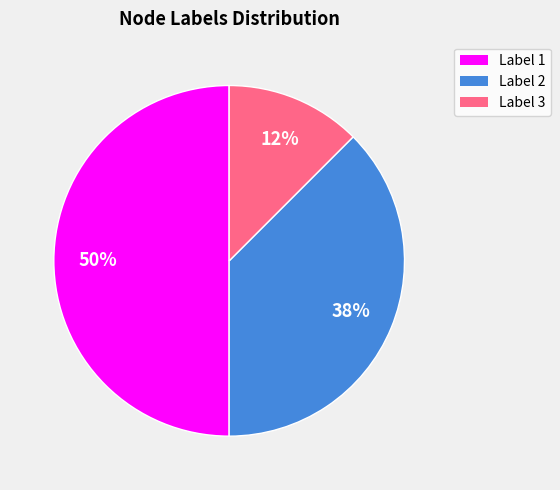

To the nearest percent, what is the average slice percentage?

33%